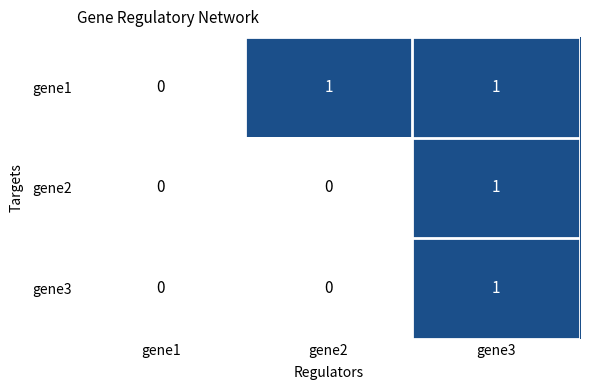

The gene1 series shows 0 at gene1. True or false?

True